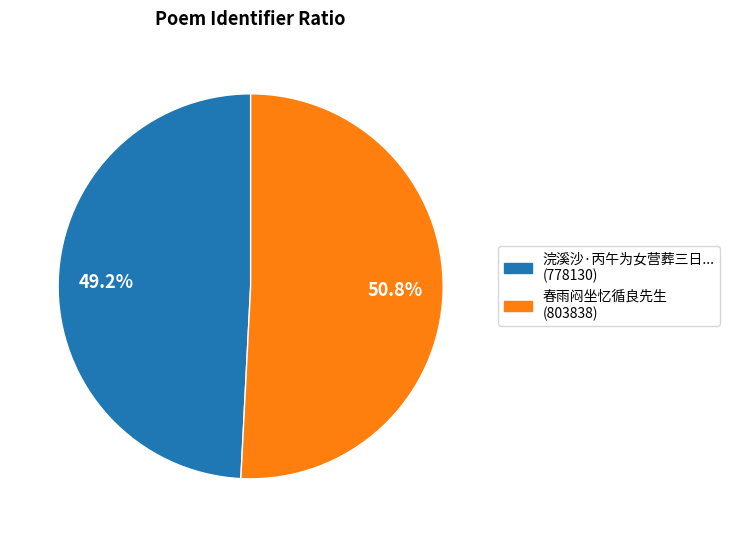

Is there any slice that represents more than half of the pie?

Yes